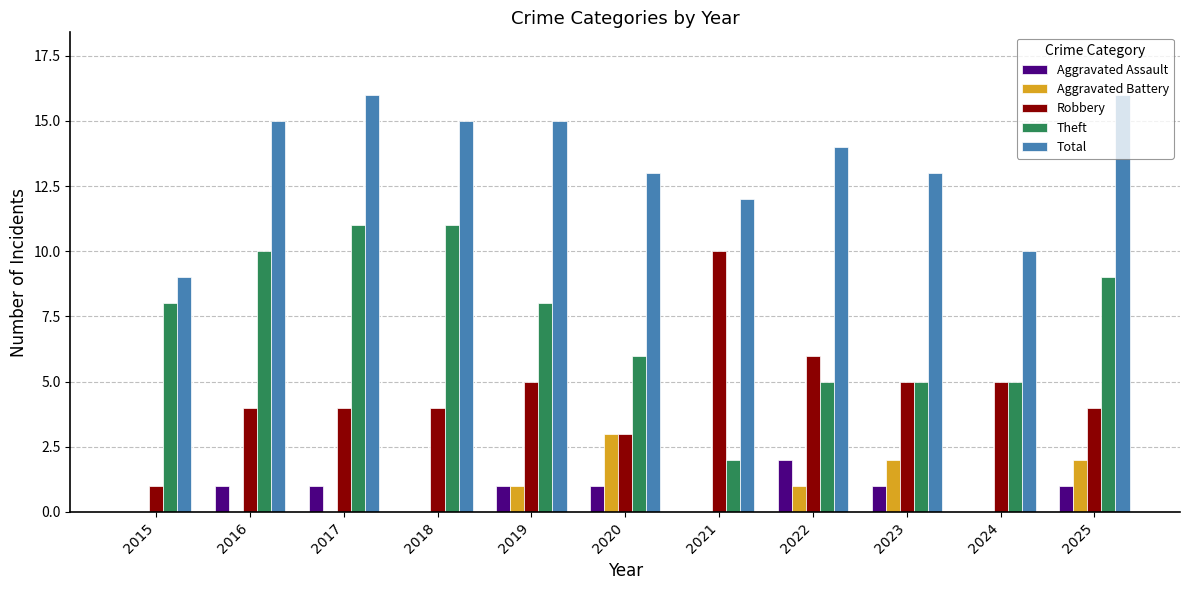

Count the number of categories in the chart.

11